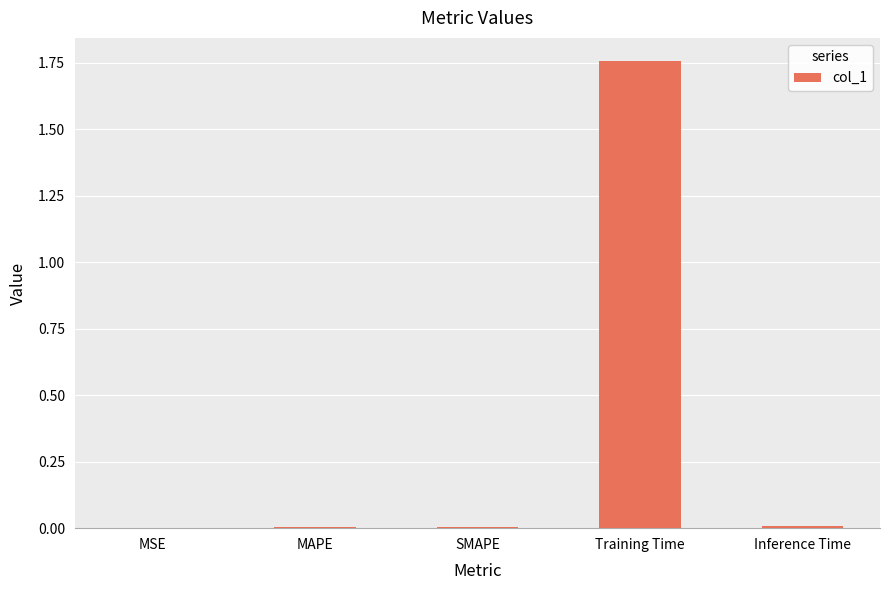

Is it true that the value at MAPE is 0.0?

True